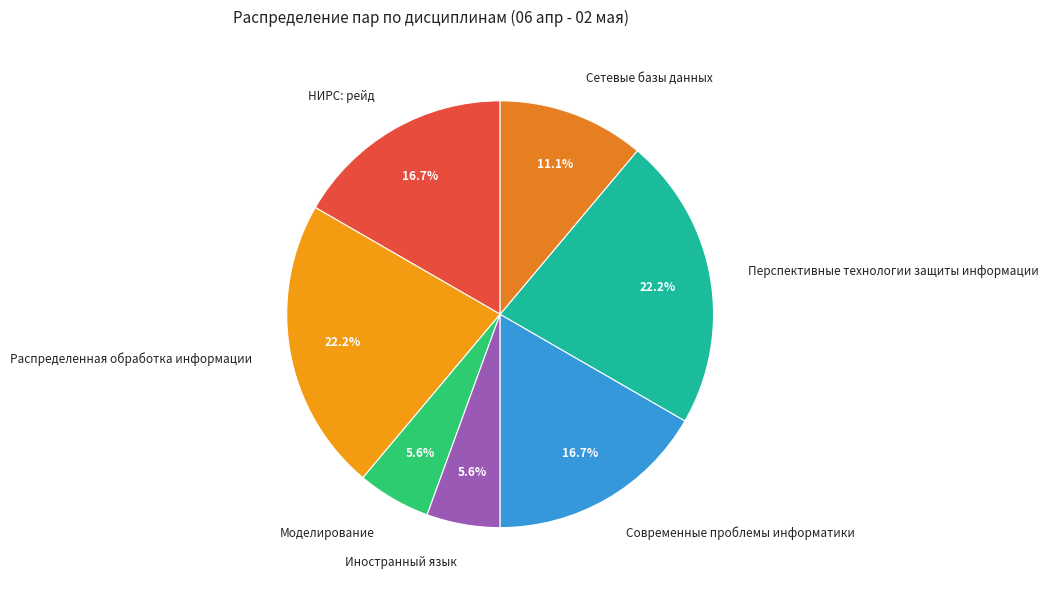

Does any single category account for the majority?

No